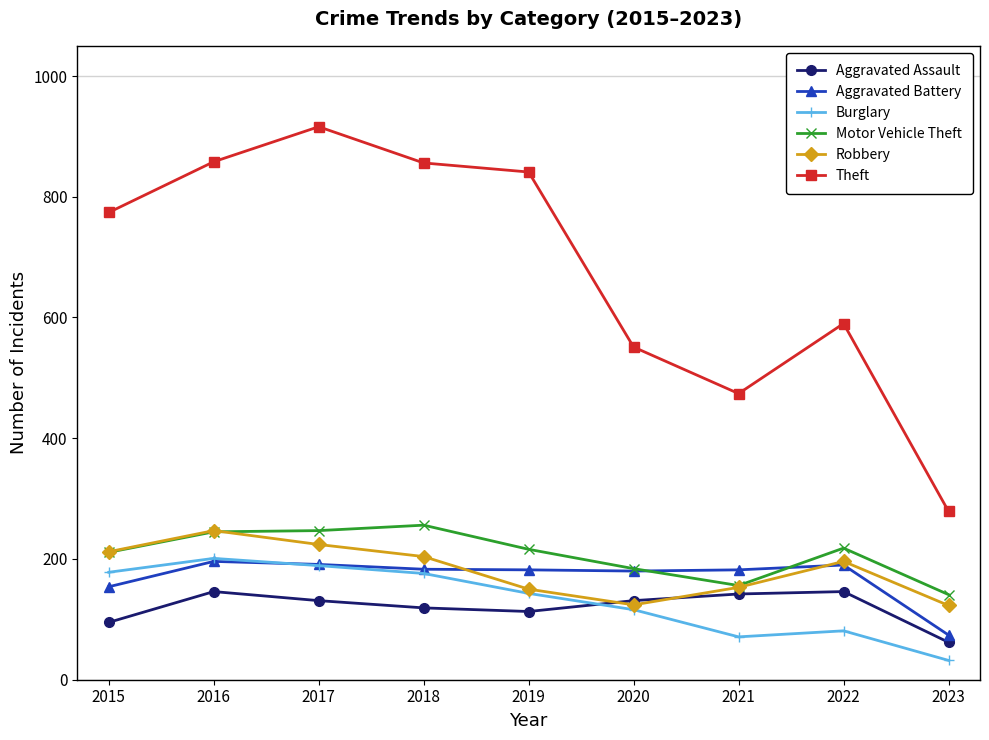

How many data points does each series have?

9